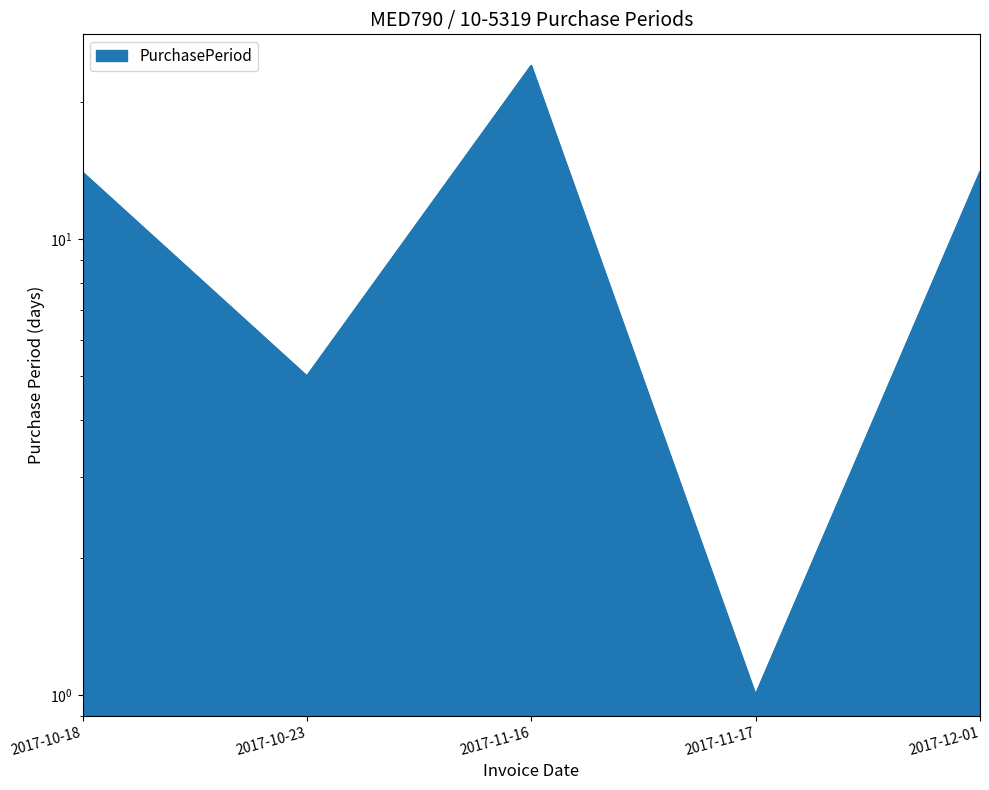

Rank the categories by value from lowest to highest.

2017-11-17, 2017-10-23, 2017-10-18, 2017-12-01, 2017-11-16